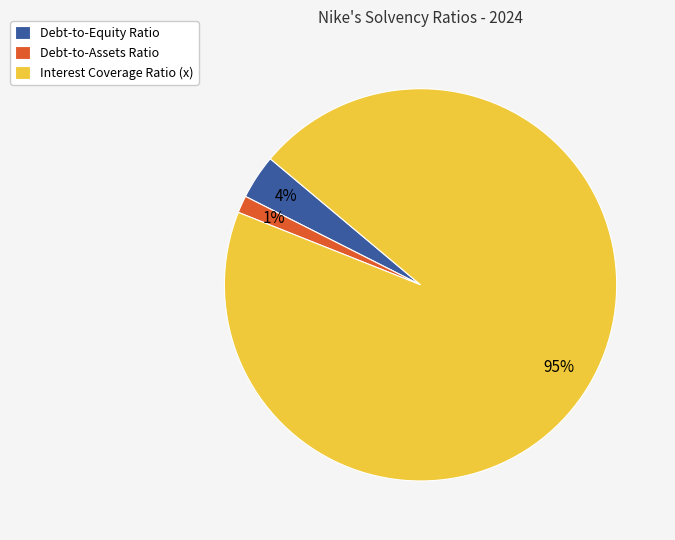

The Debt-to-Equity Ratio slice represents 4% of the pie. True or false?

True